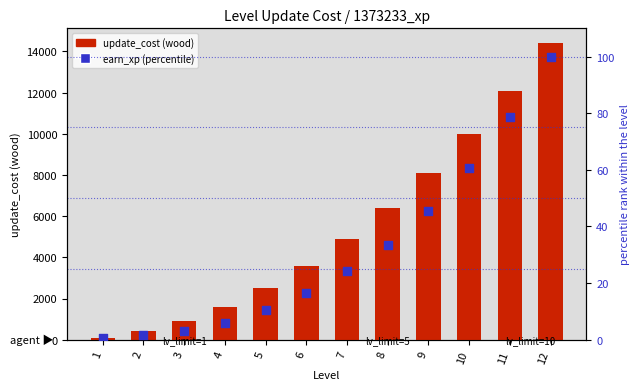

Which series contains the highest Y value?

update_cost (wood)